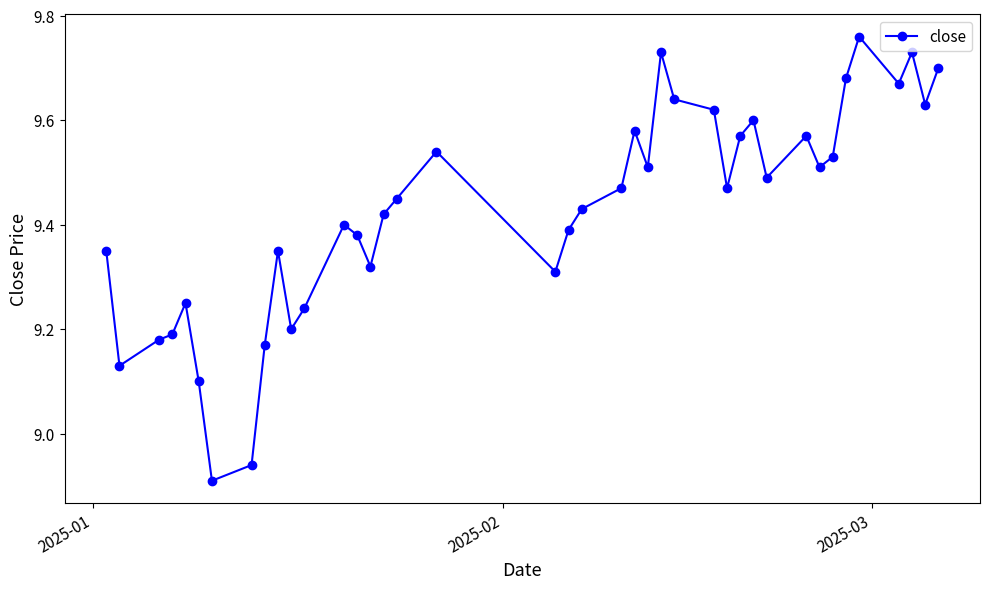

What is the sum of all values?

377.1